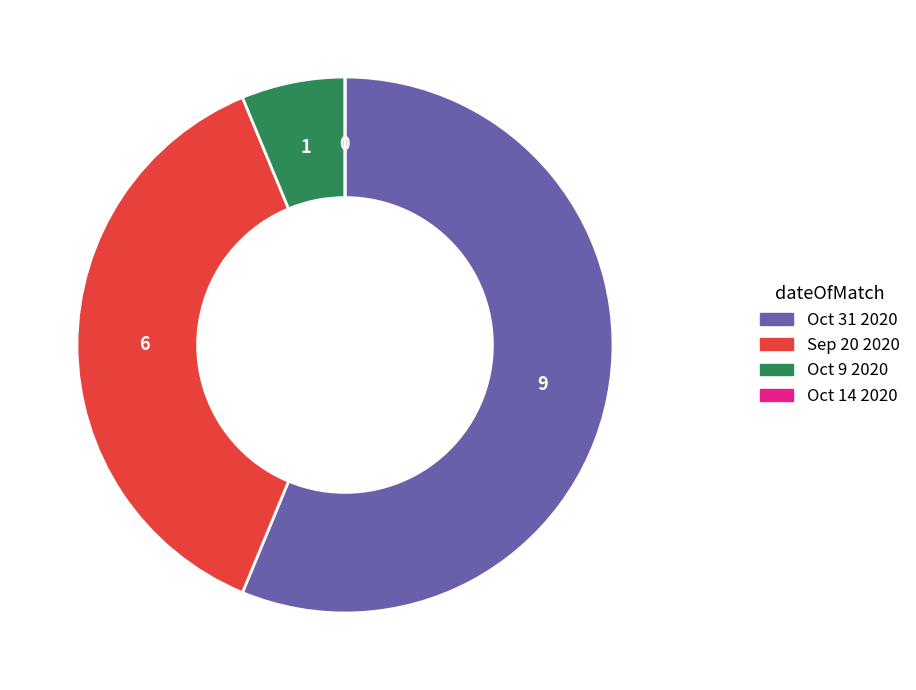

Which has a higher value, Oct 9 2020 or Oct 31 2020?

Oct 31 2020